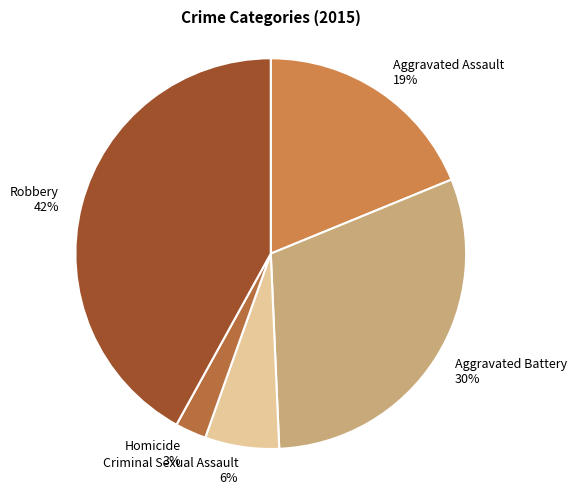

Is there any slice that represents more than half of the pie?

No